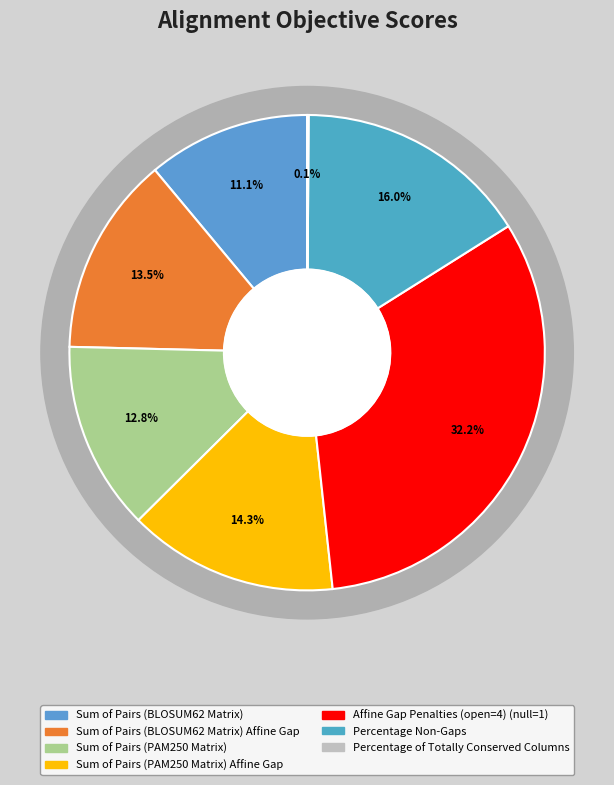

To the nearest percent, what is the combined percentage of Affine Gap Penalties (open=4) (null=1) and Percentage Non-Gaps?

48%